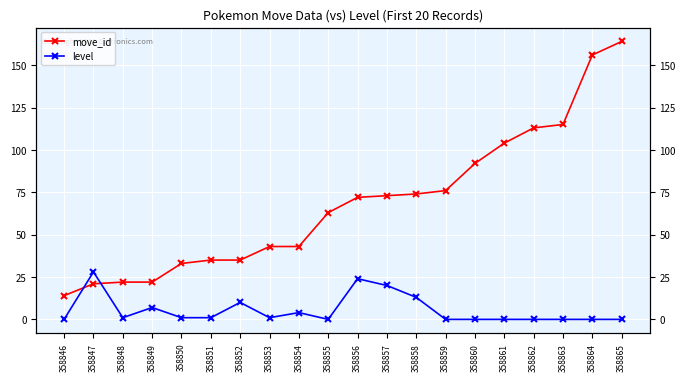

The level series shows 0 at 358861. True or false?

True